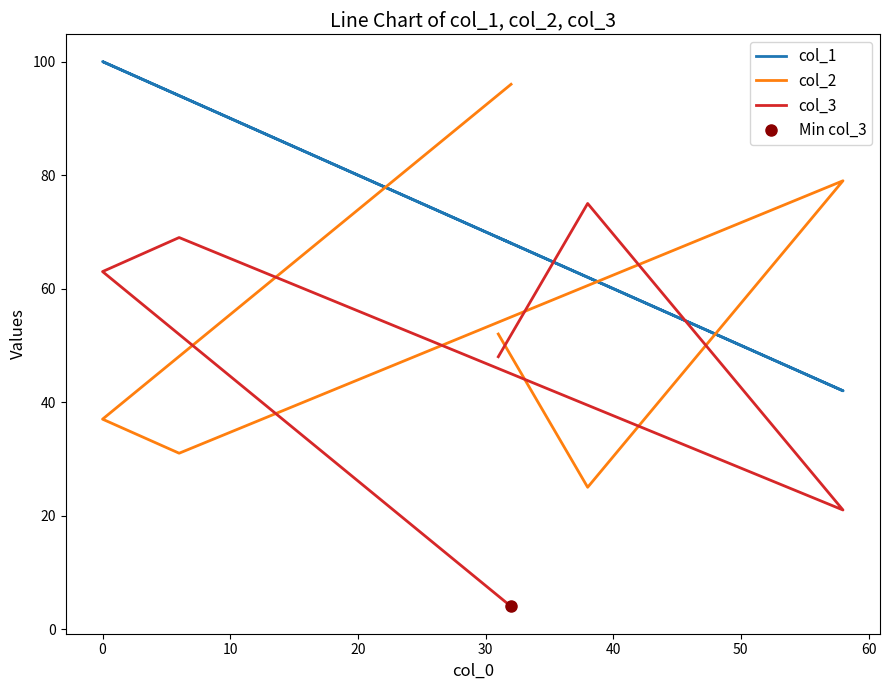

Is it true that col_1 equals 18 at −10?

False